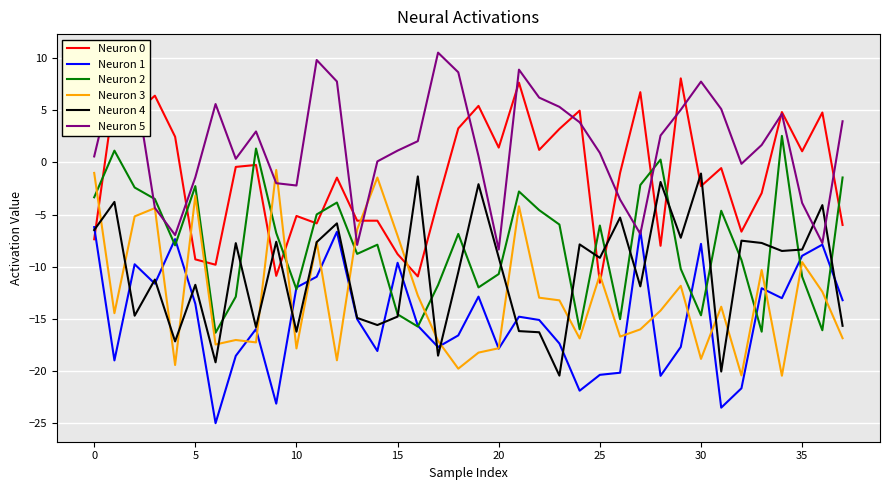

Does the chart display data point markers on the line(s)?

No